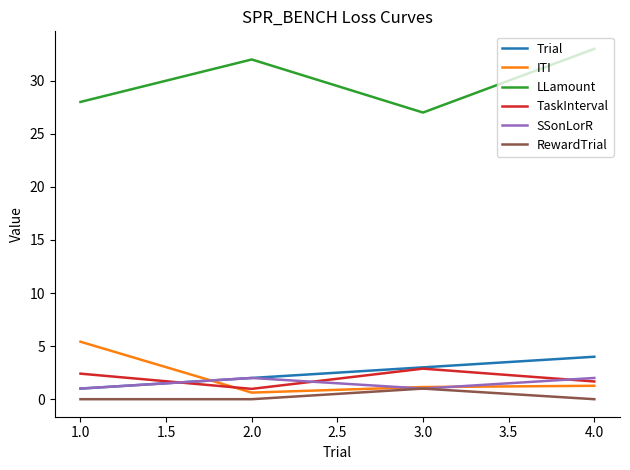

True or false: TaskInterval has a value of 2.9 at 3.0.

True